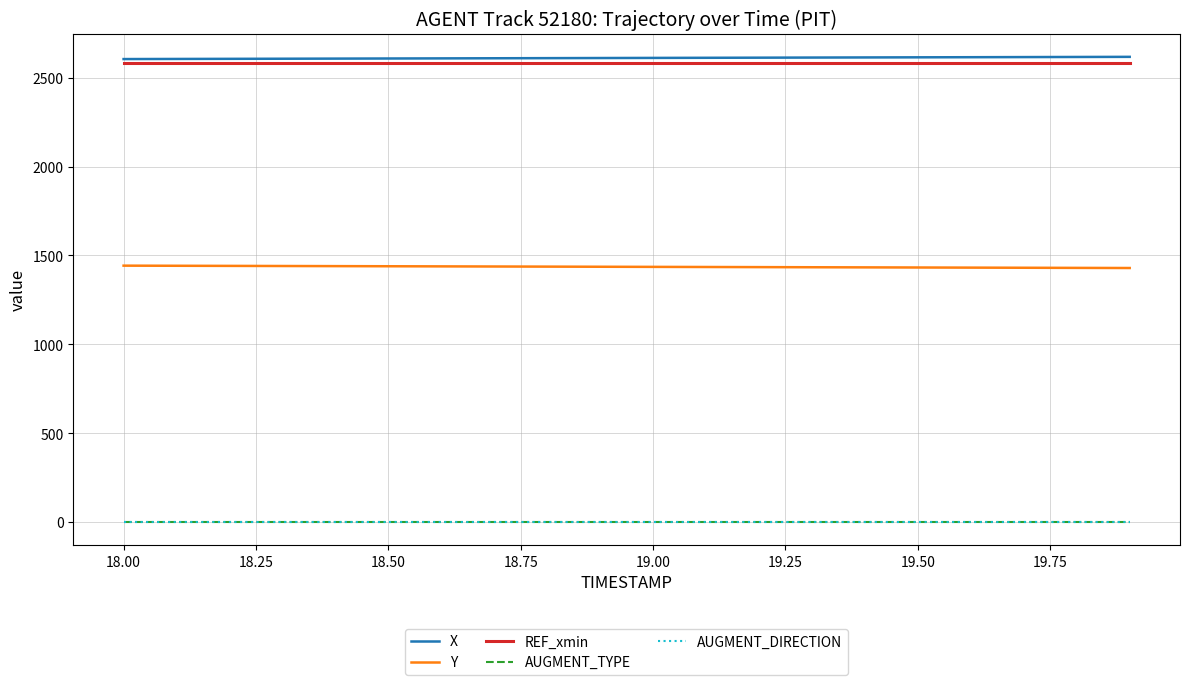

How many distinct data groups are displayed?

5